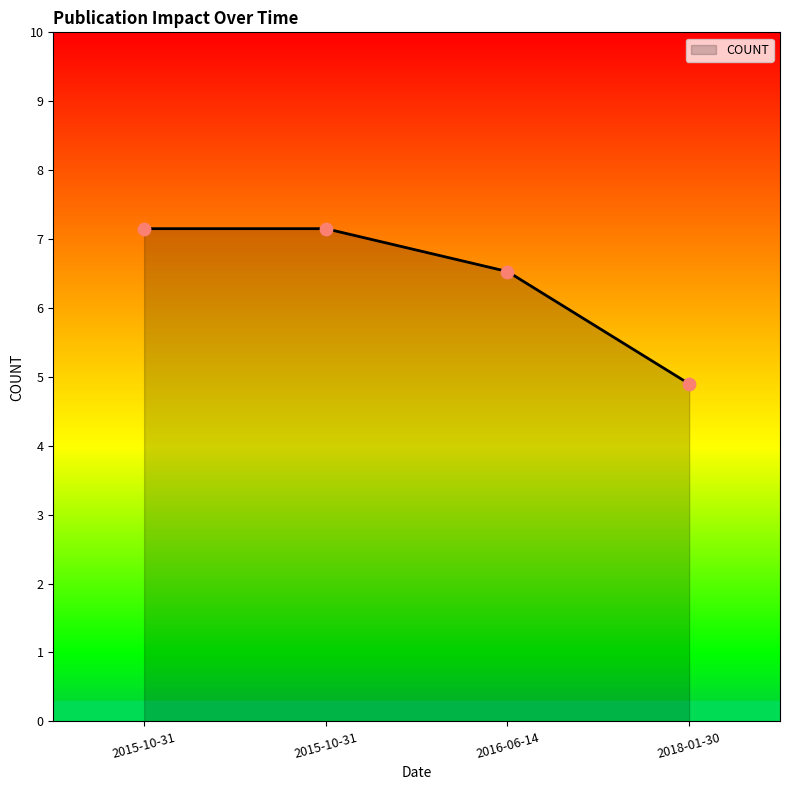

Approximately how many times larger is the value at 2015-10-31 compared to 2016-06-14?

1.1